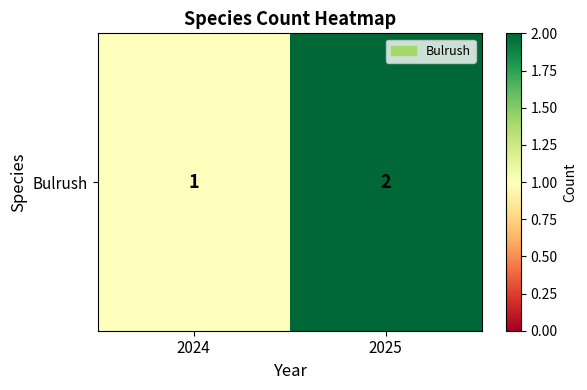

Reading right to left, transcribe all the data shown in this chart.

2025=2	2024=1